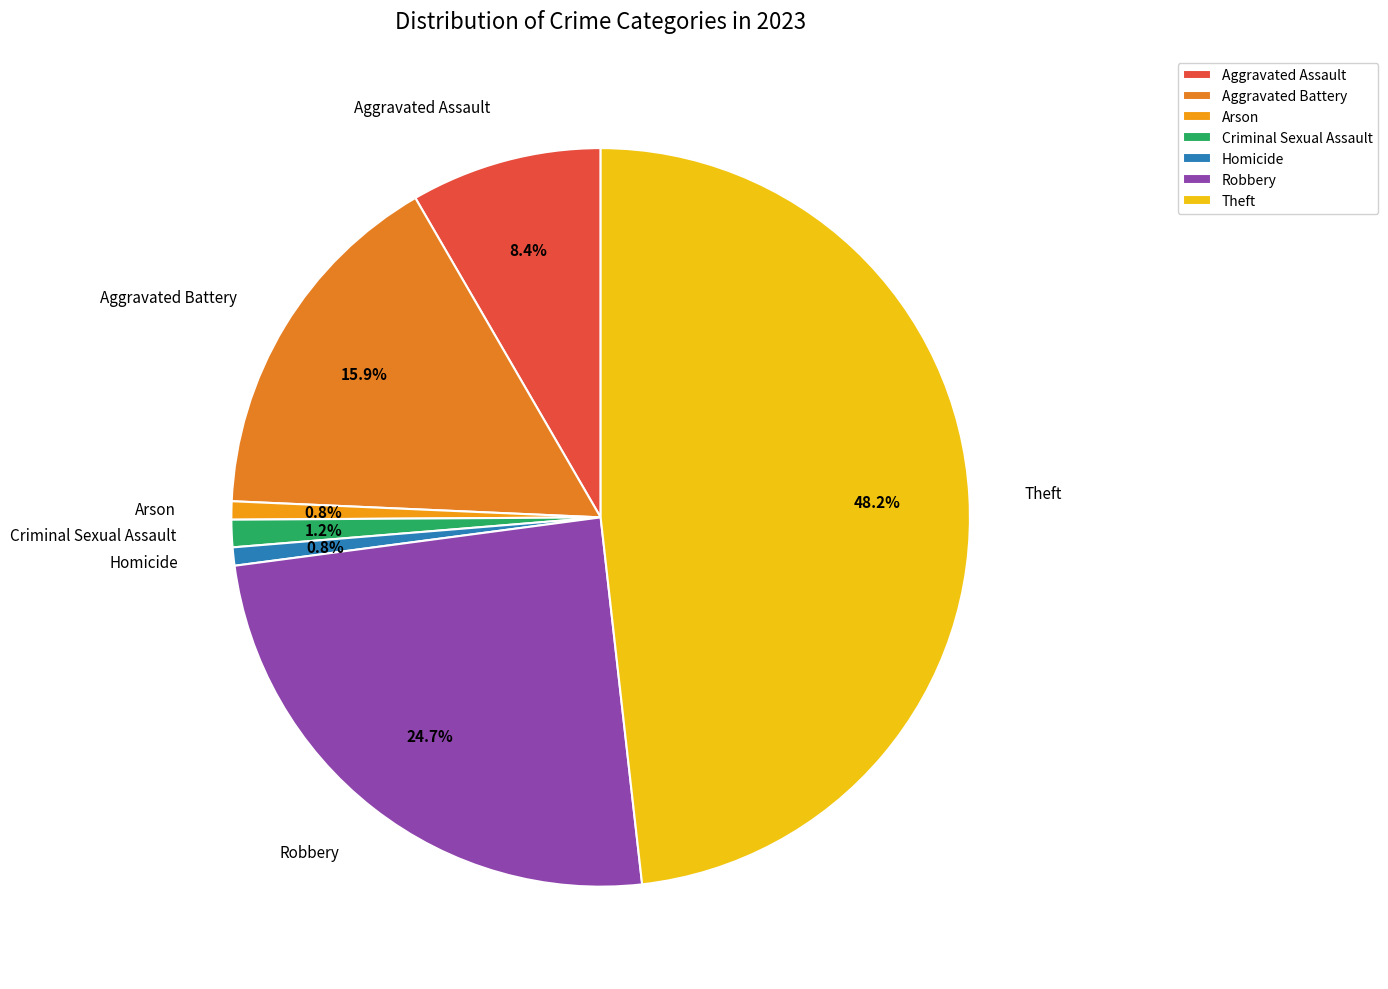

Which has a higher value, Homicide or Aggravated Battery?

Aggravated Battery